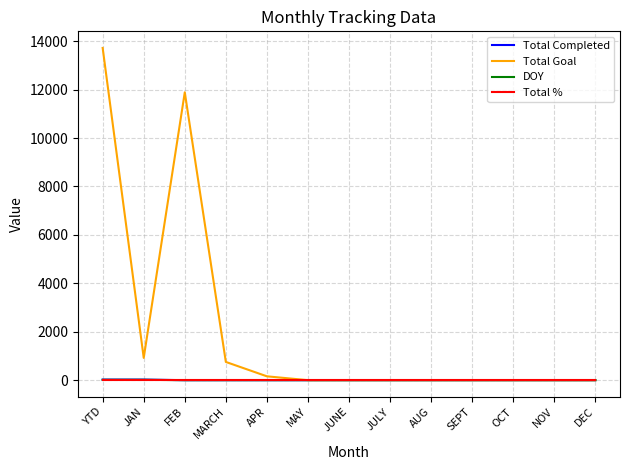

Which label corresponds to the largest value in the chart?

YTD